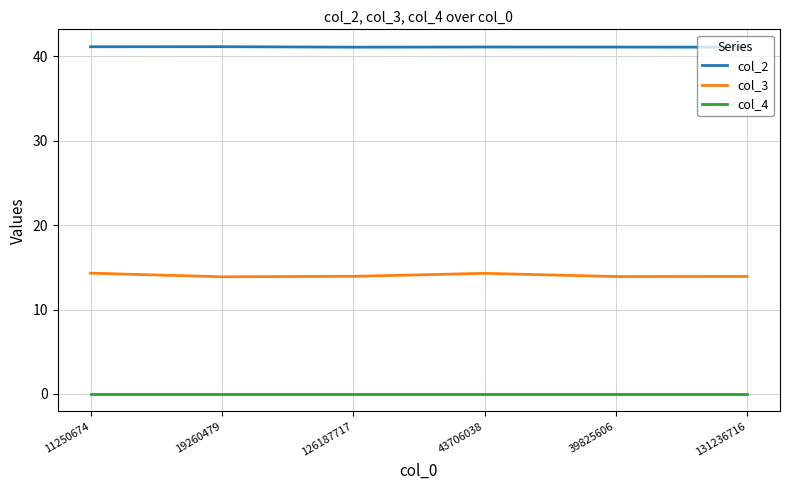

Is it true that col_3 equals 22.2 at 39825606?

False